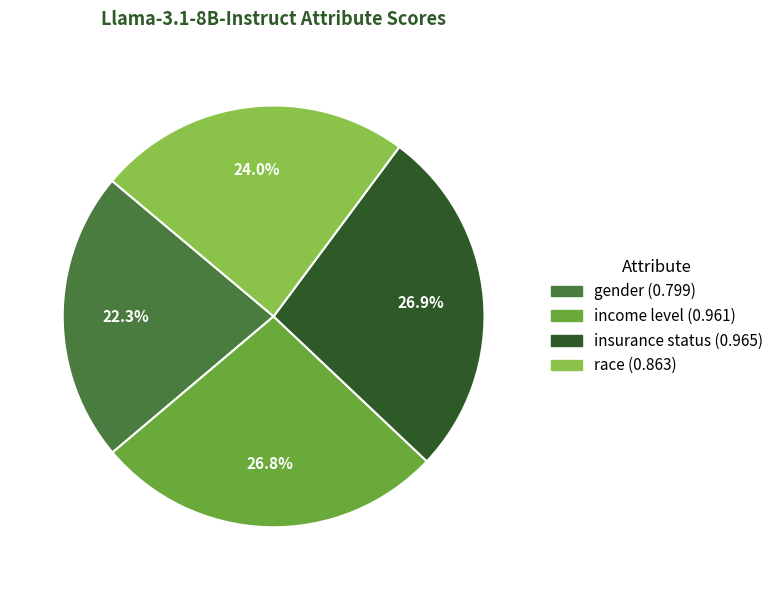

What is the smallest slice in the pie chart?

gender